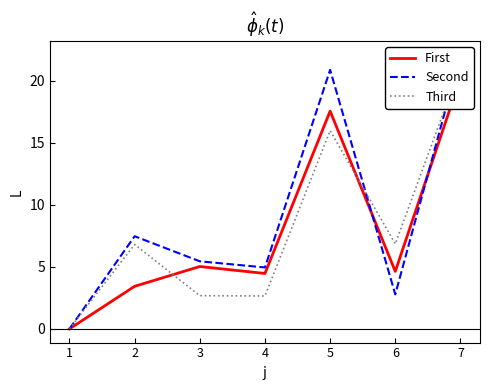

Reading left to right, list all the values displayed in this chart.

First: 1=0.0	2=3.4	3=5.0	4=4.5	5=17.6	6=4.6	7=20.2
Second: 1=0.0	2=7.5	3=5.4	4=5.0	5=20.9	6=2.8	7=22.1
Third: 1=0.0	2=6.8	3=2.7	4=2.6	5=16.0	6=6.8	7=21.2